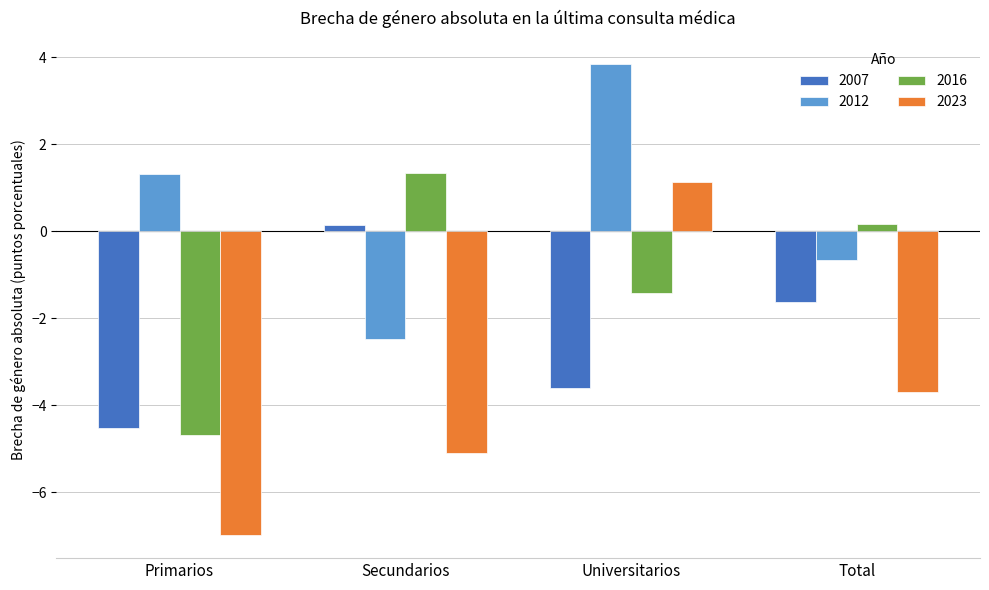

Rank the series at Universitarios from lowest to highest value.

2007, 2016, 2023, 2012